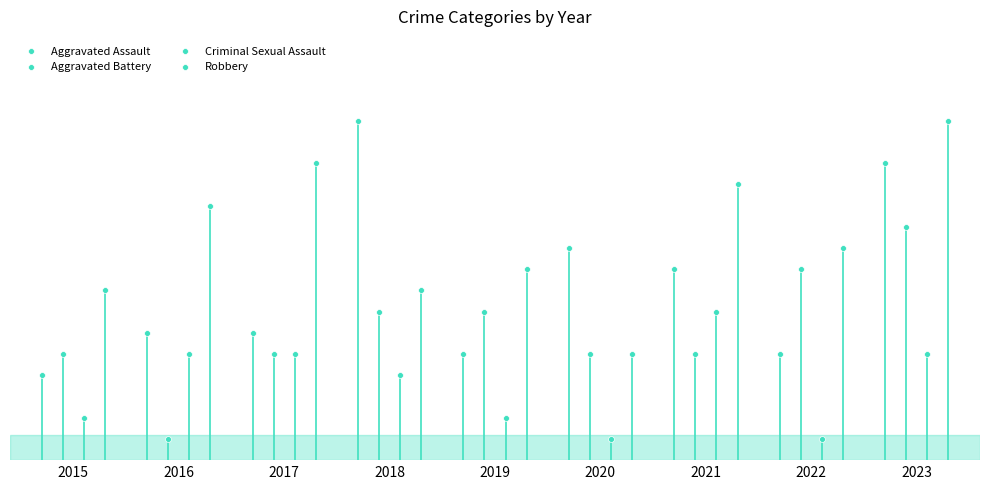

Which series contains the highest Y value?

Aggravated Assault